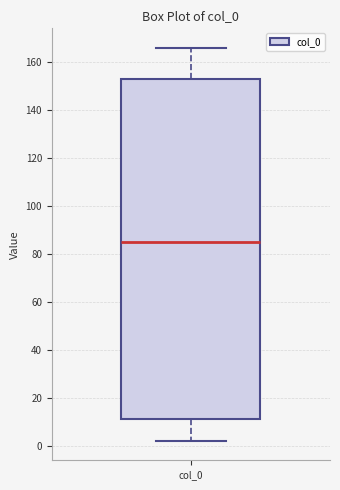

Read this box plot against the y-axis: the position of the median line, the range covered by the box, and the ends of both whiskers. The values are not printed on the chart, so give them approximately, as read against the axis.

median 86, box 12 to 152, whiskers 2 to 166